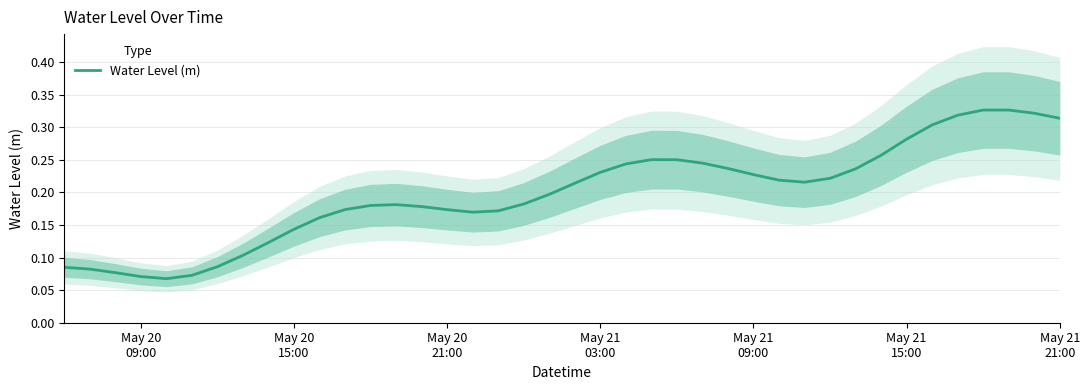

How many lines are shown in the chart?

1